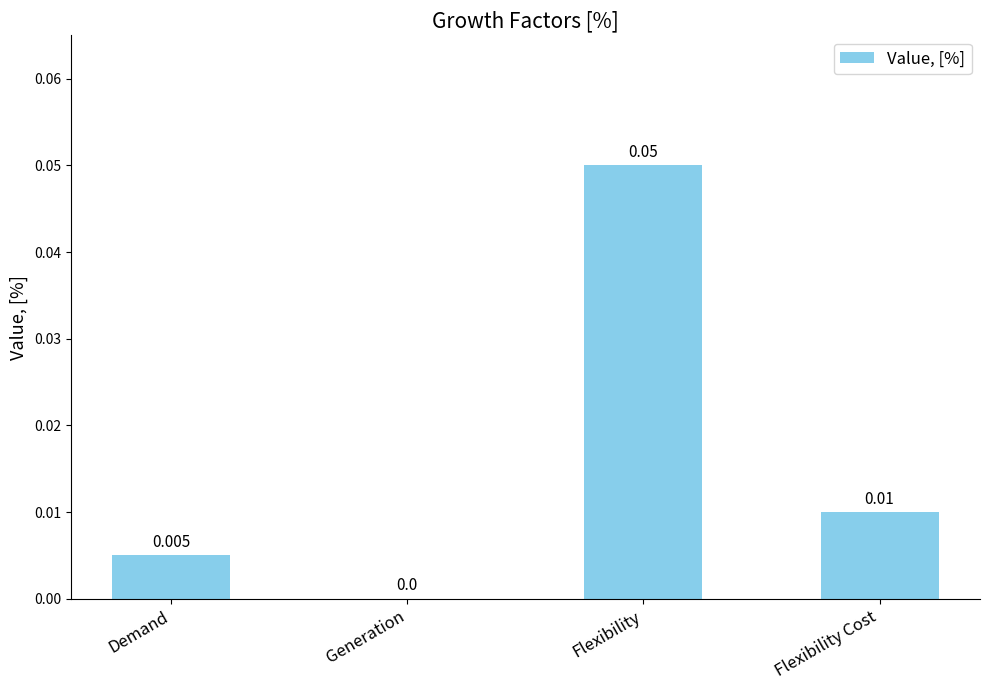

Between Generation and Flexibility, which is larger?

Flexibility